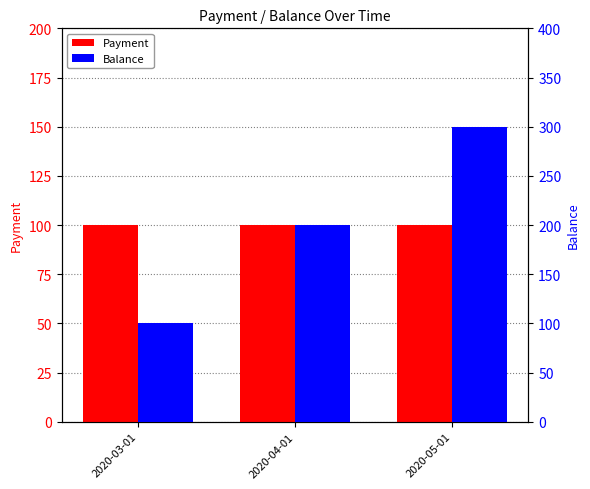

Reading left to right, what are all the values shown in this chart?

Payment: 2020-03-01=100	2020-04-01=100	2020-05-01=100
Balance: 2020-03-01=100	2020-04-01=200	2020-05-01=300